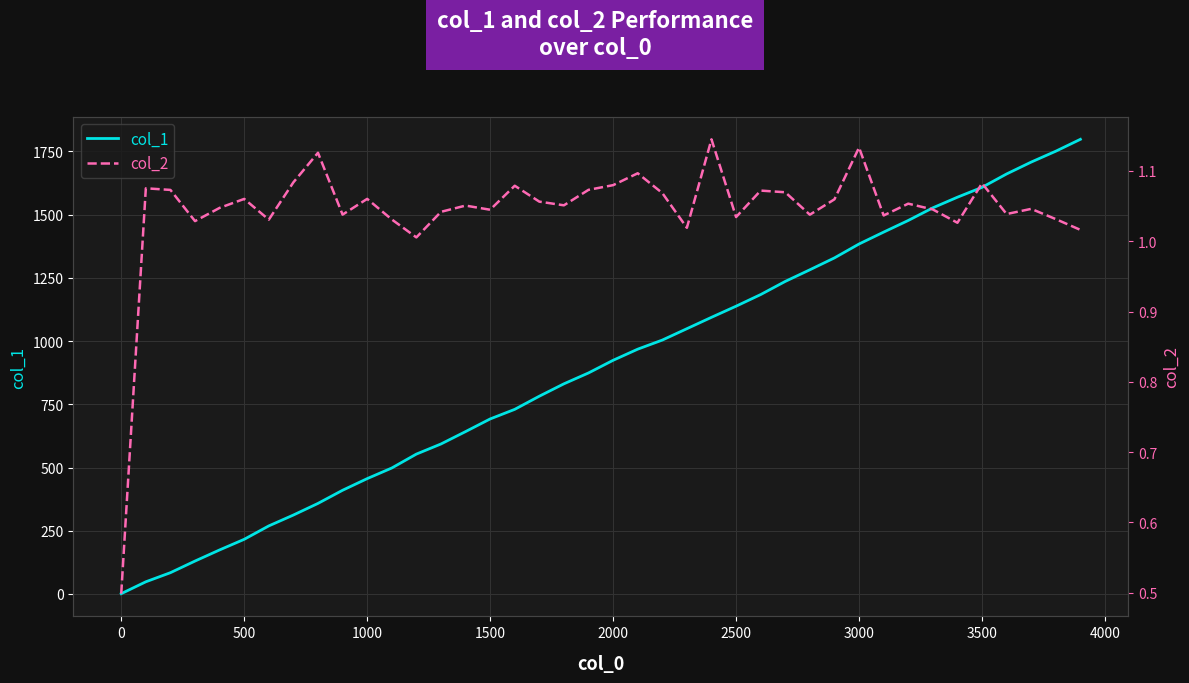

True or false: col_2 and col_1 intersect in this chart.

False